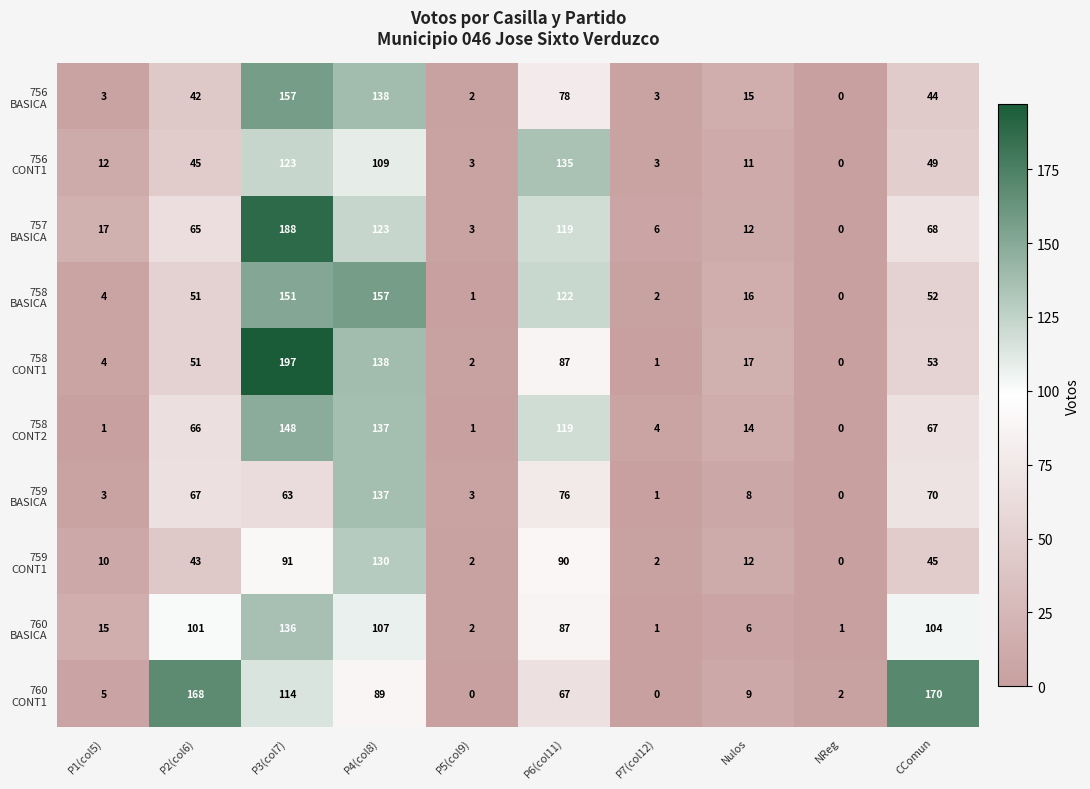

What is the total value across all series at P6(col11)?

980